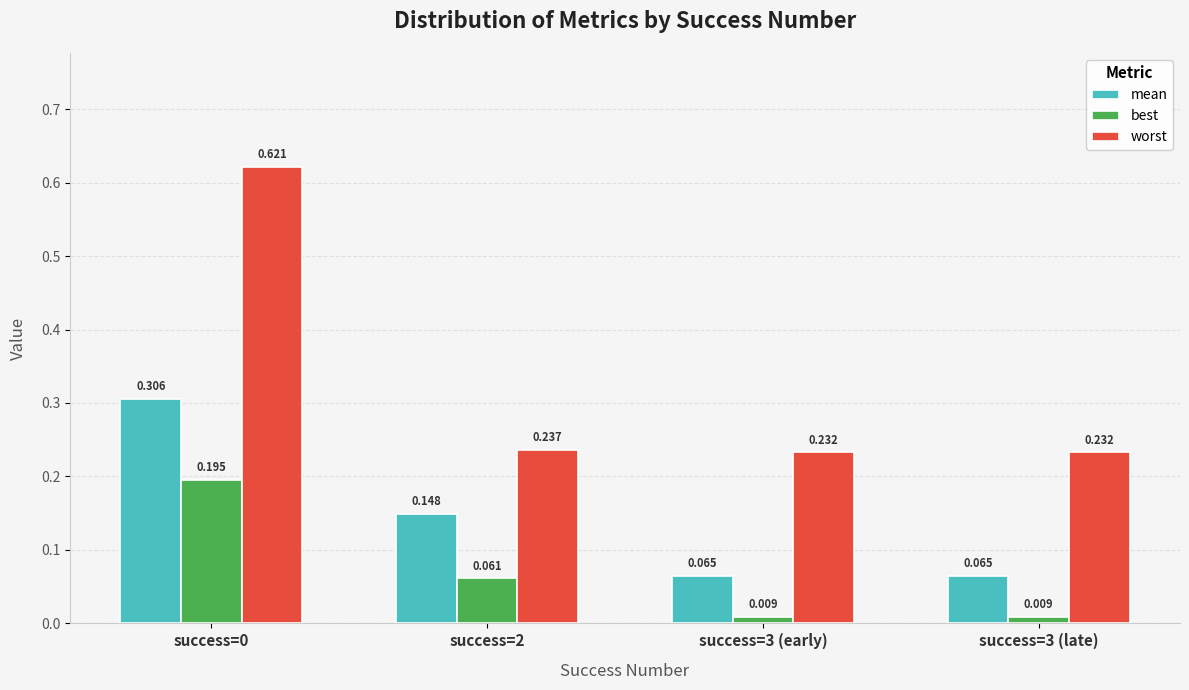

Rank the series by their average value, from highest to lowest.

worst, mean, best